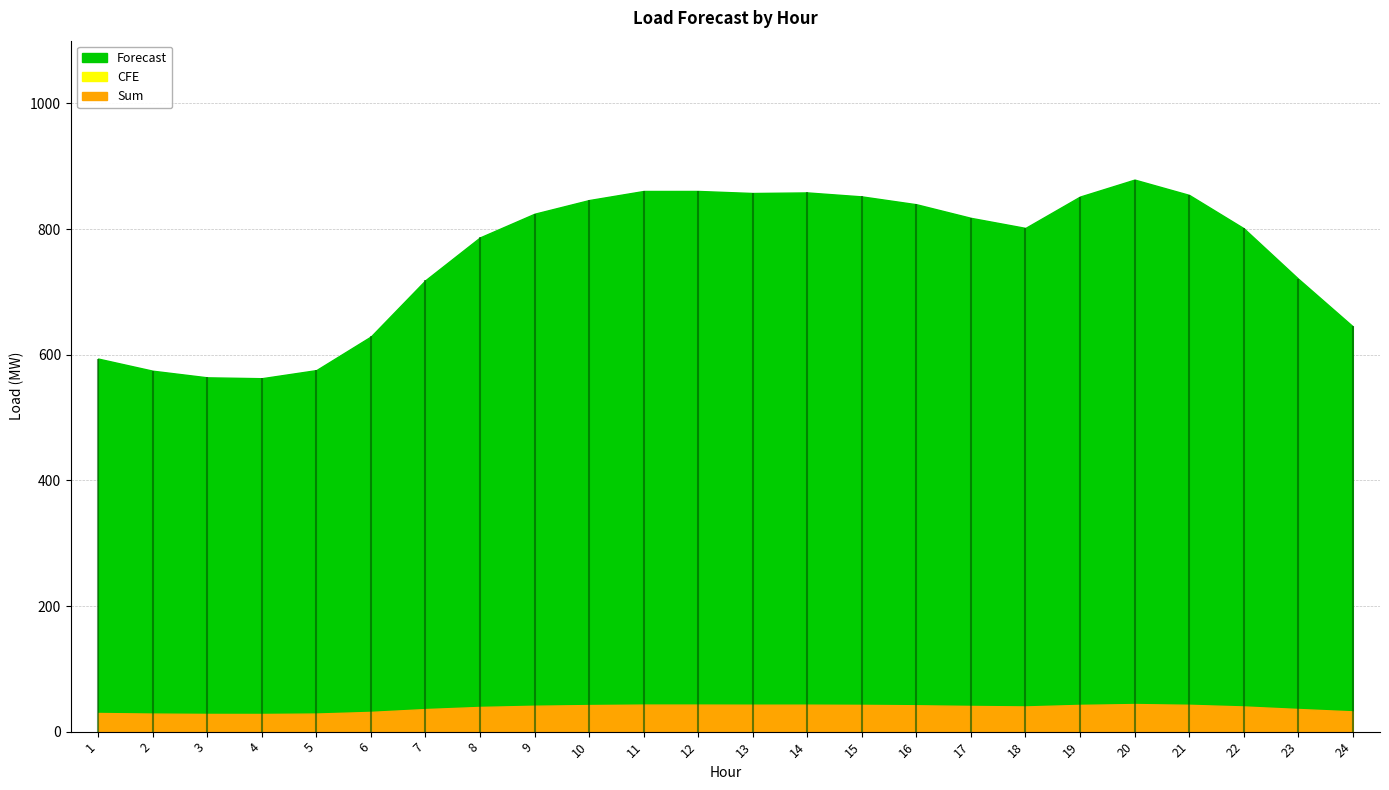

Where is CFE nearest to the value 0?

1